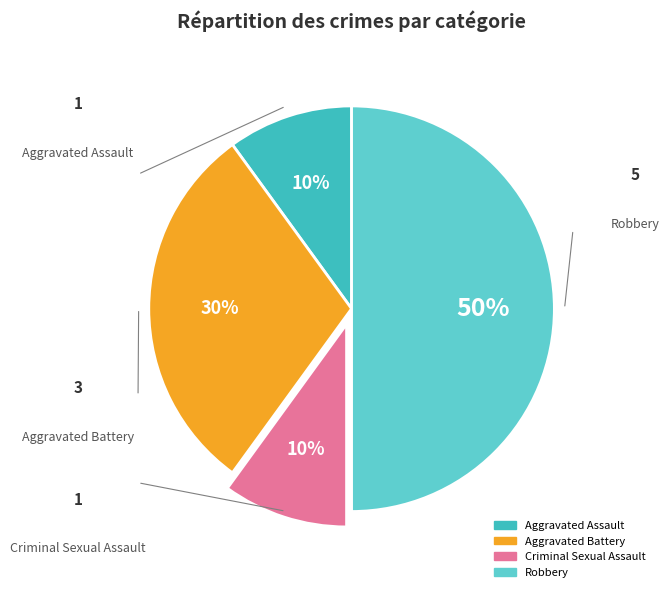

To the nearest percent, what is the combined percentage of Aggravated Assault and Criminal Sexual Assault?

20%